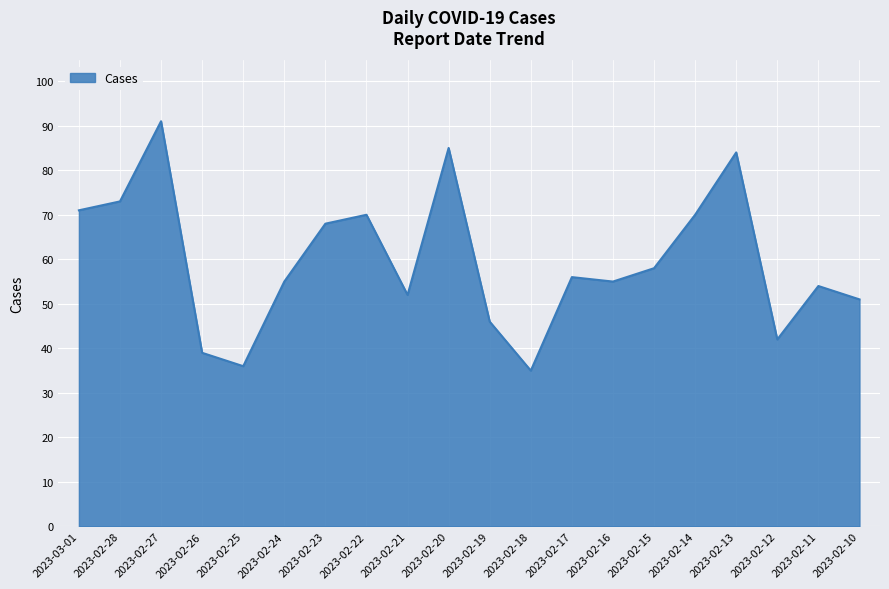

How many interior local valleys (lower than both neighbors) does the data have?

5